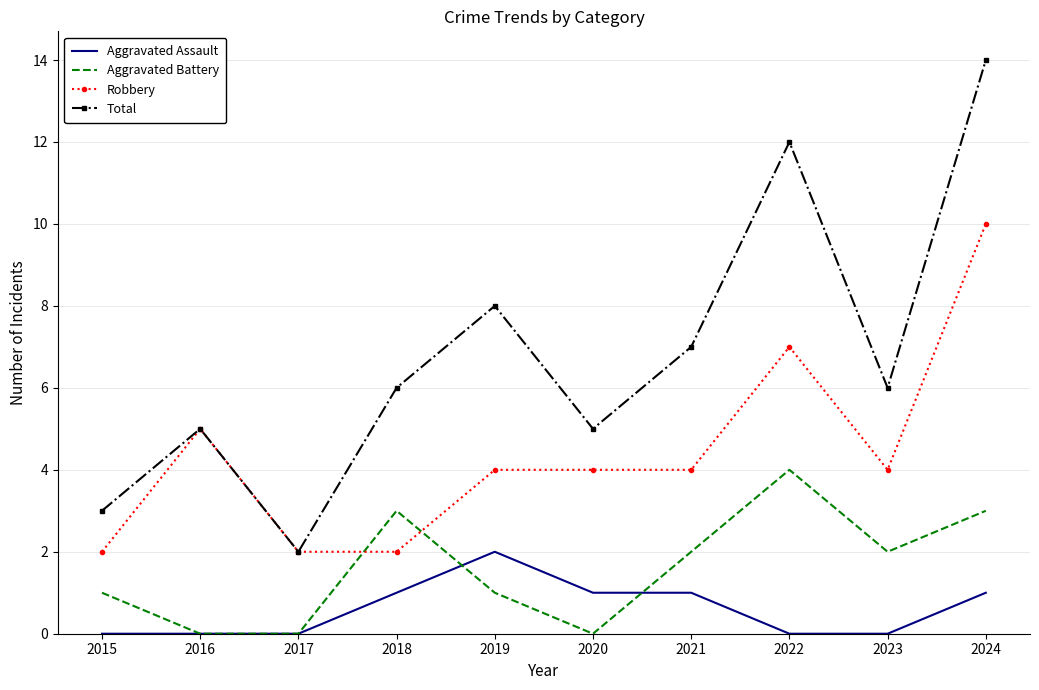

Reading right to left, transcribe all the data shown in this chart.

Aggravated Assault: 1	0	0	1	1	2	1	0	0	0
Aggravated Battery: 3	2	4	2	0	1	3	0	0	1
Robbery: 10	4	7	4	4	4	2	2	5	2
Total: 14	6	12	7	5	8	6	2	5	3